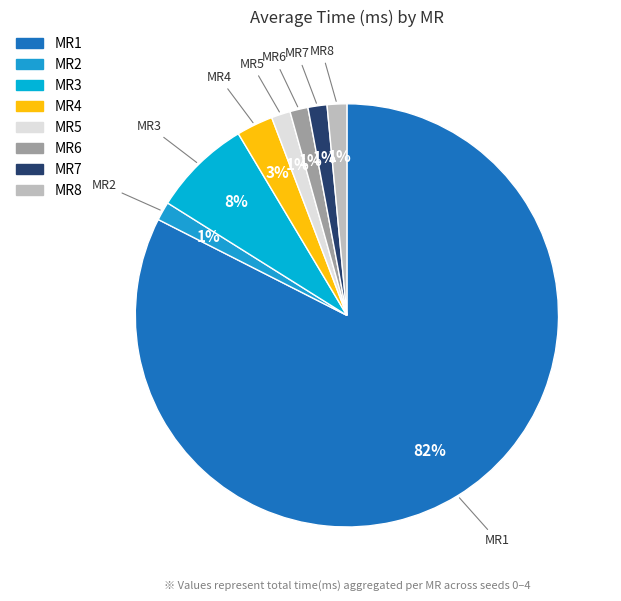

To the nearest percent, what is the average slice percentage?

12%